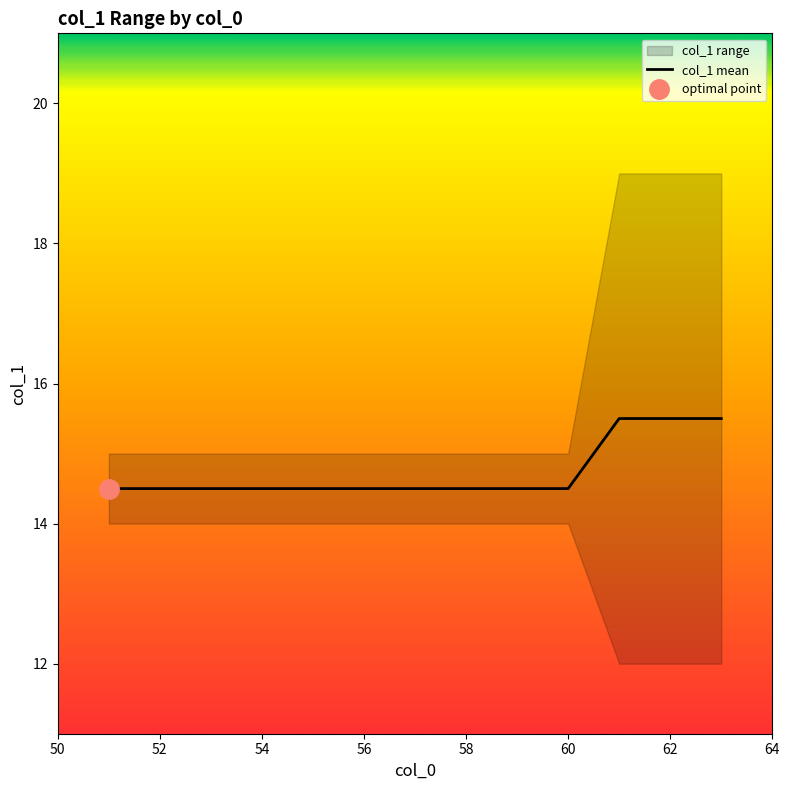

What is the greatest value displayed?

15.5